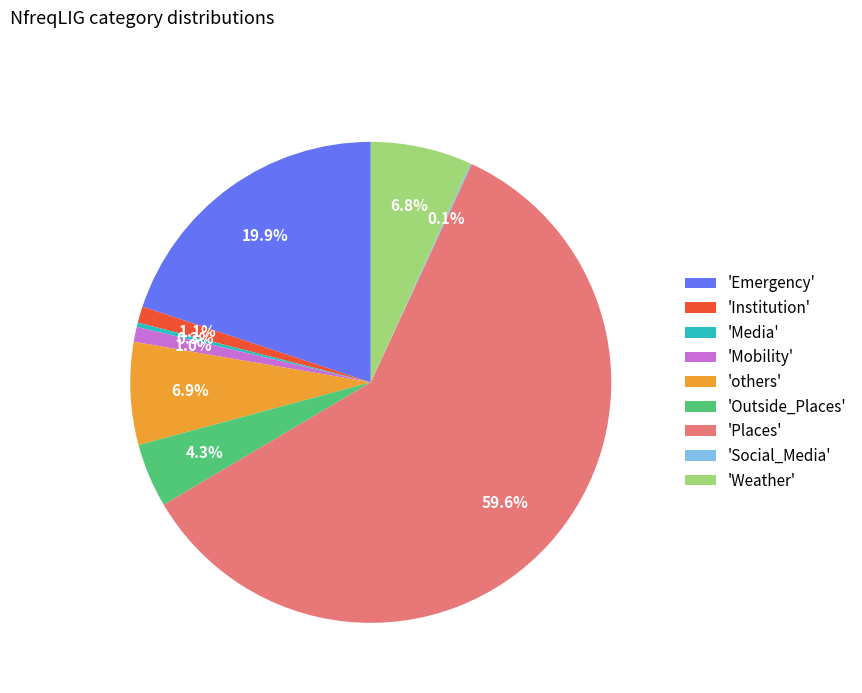

What is the largest slice in the pie chart?

'Places'